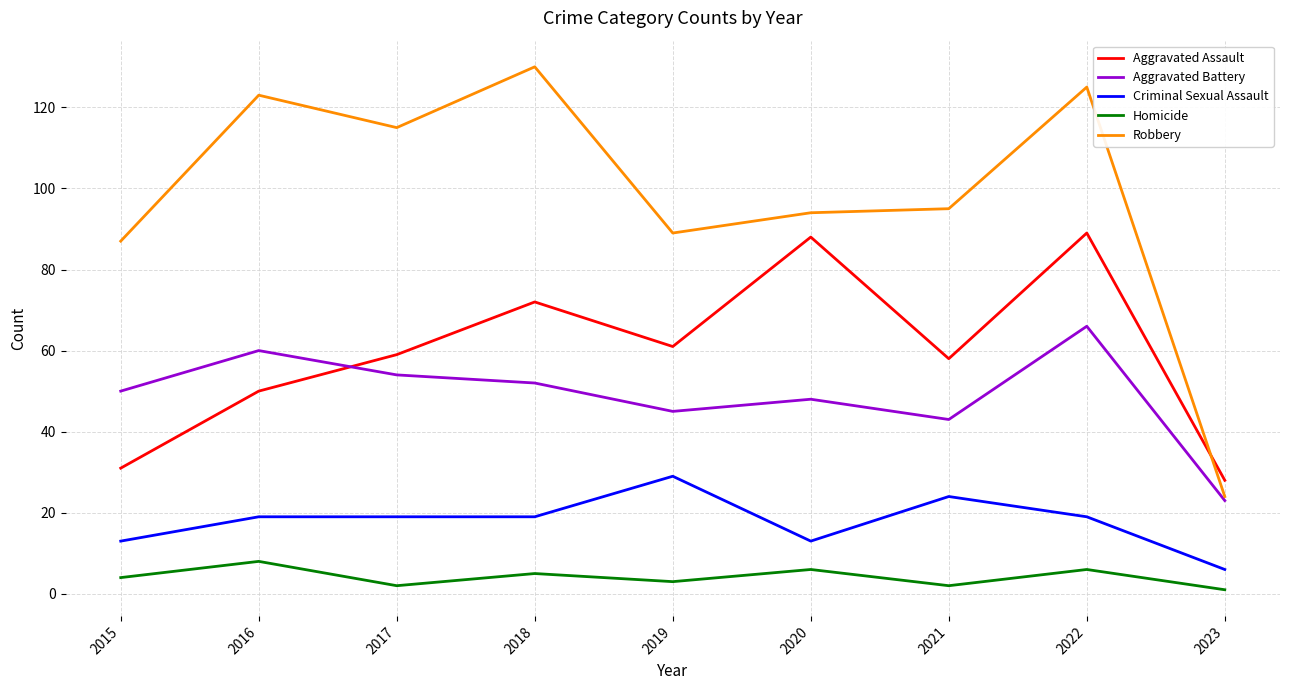

True or false: Criminal Sexual Assault has a value of 19 at 2018.

True